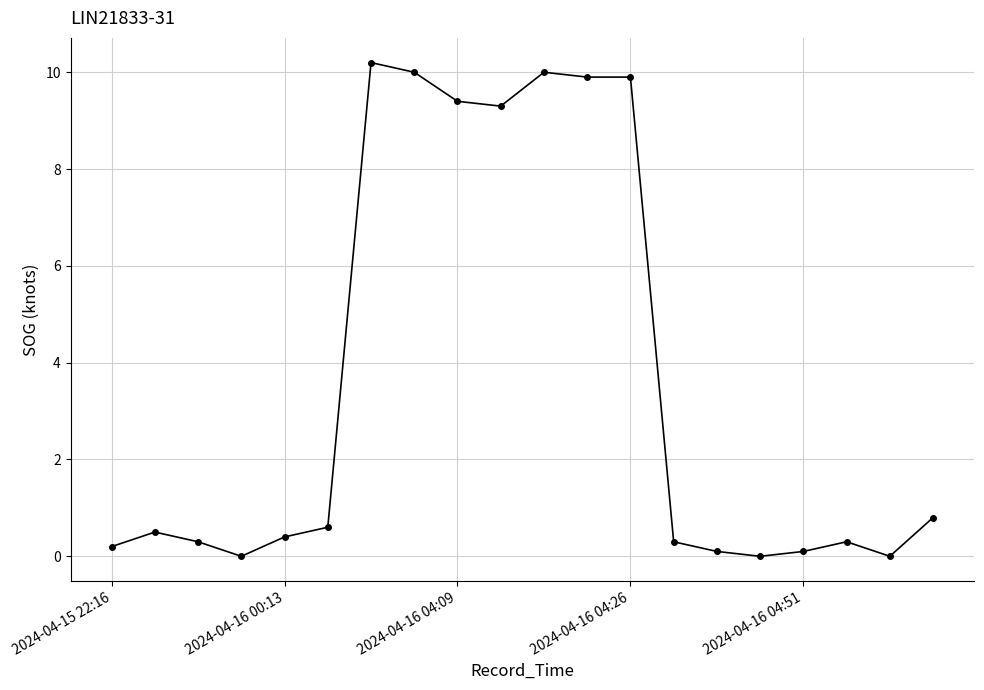

True or false: there are more than 1 points higher than both neighbors.

True